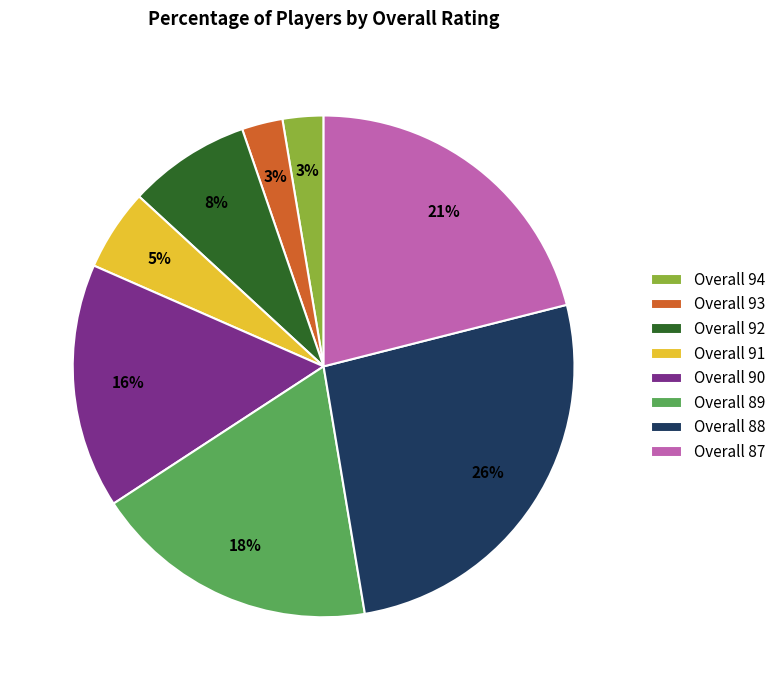

Is there any slice that represents more than half of the pie?

No